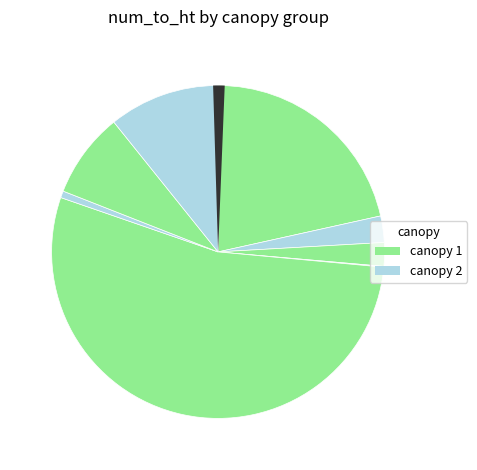

What is the smallest slice in the pie chart?

1358